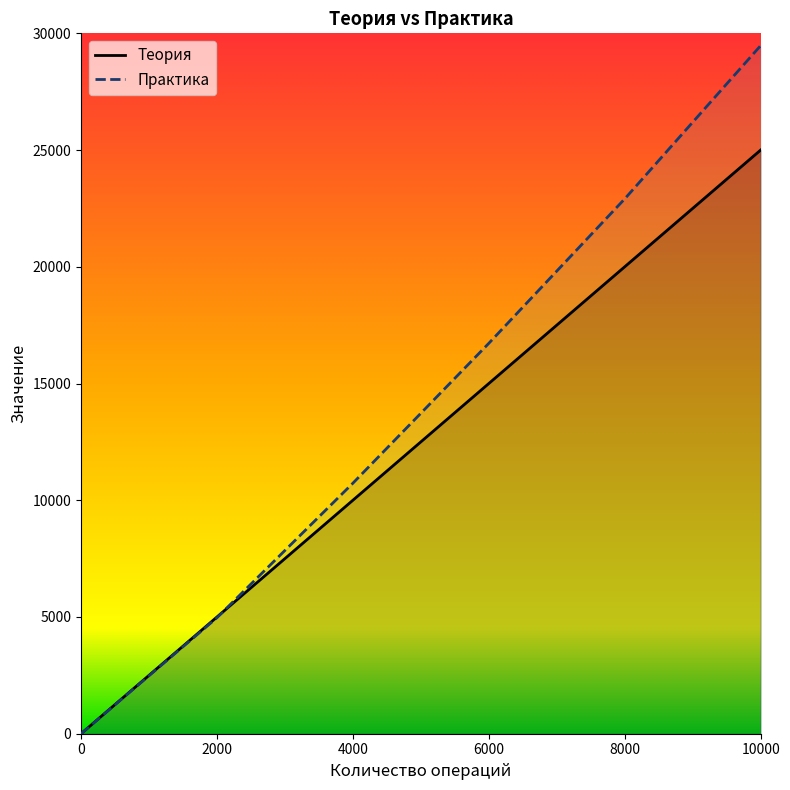

What is the difference between the maximum and minimum values in the Практика series?

29473